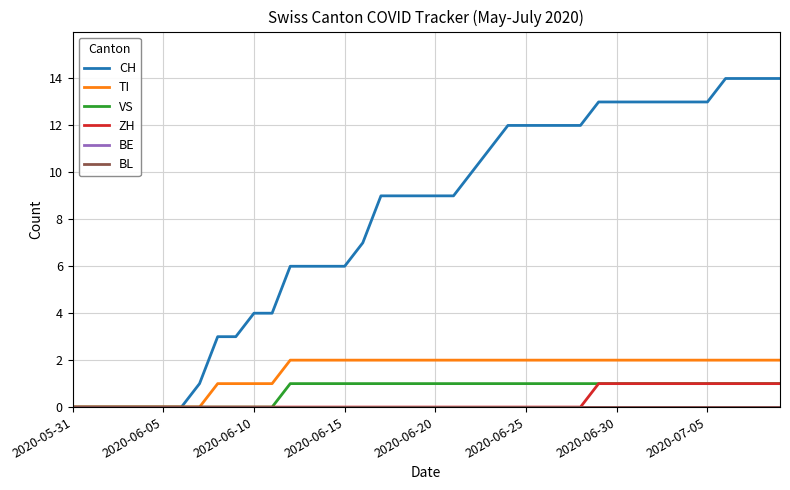

True or false: ZH and VS cross at least once.

False